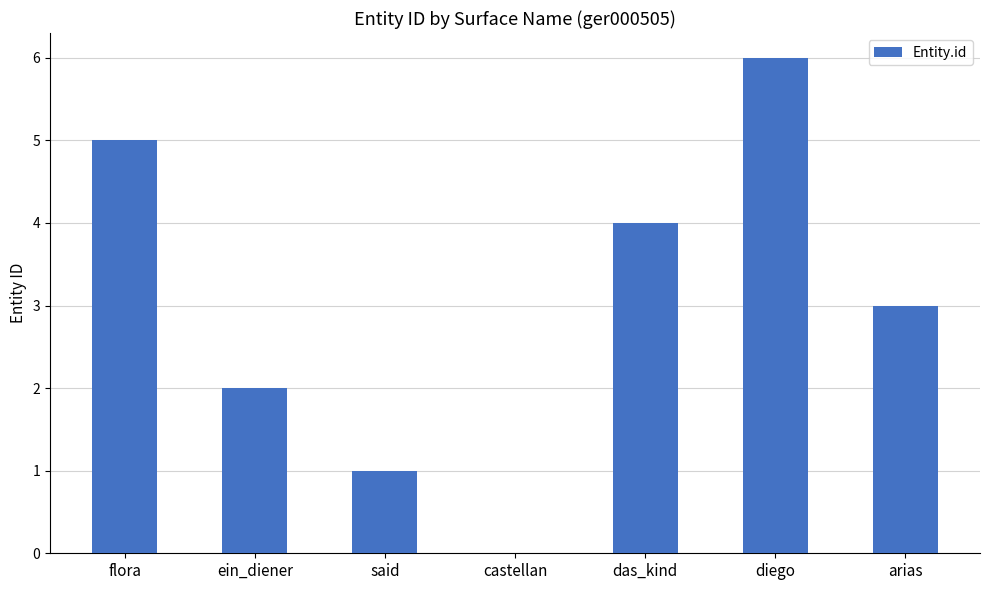

Which category has the highest value across all series?

diego